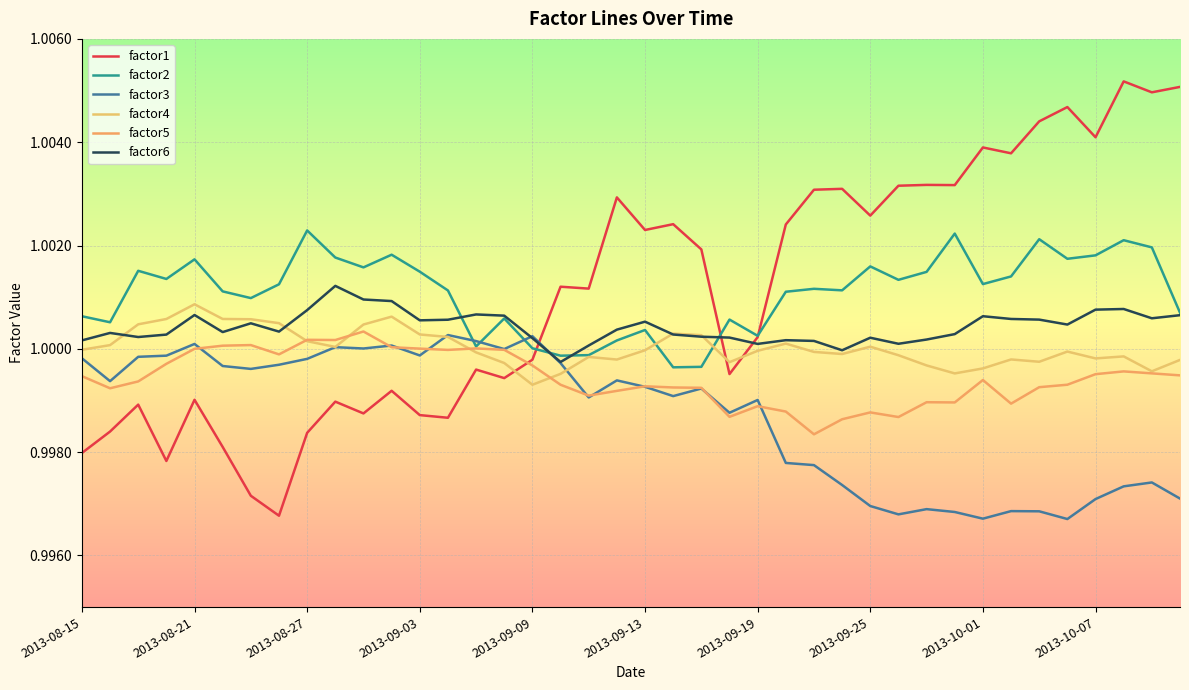

Which series has the largest total across all categories?

factor1